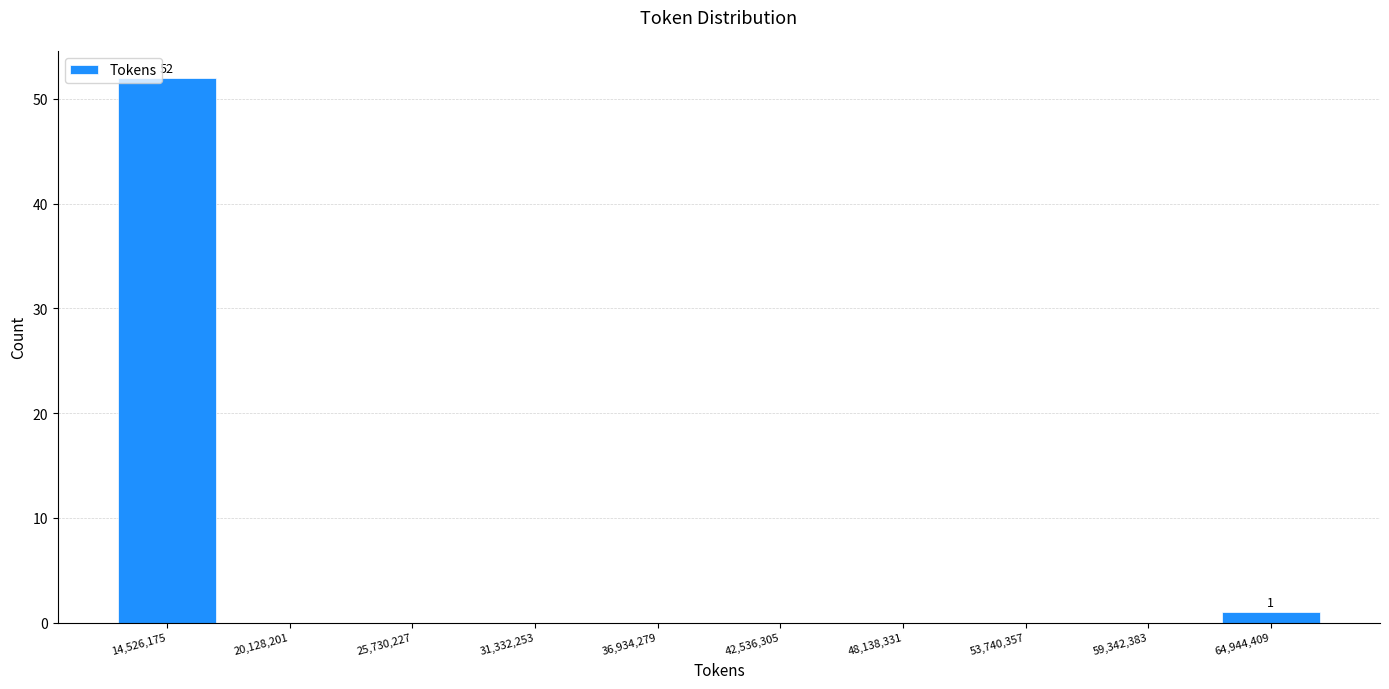

Which range on the x-axis has the tallest bar?

12000000 to 17000000